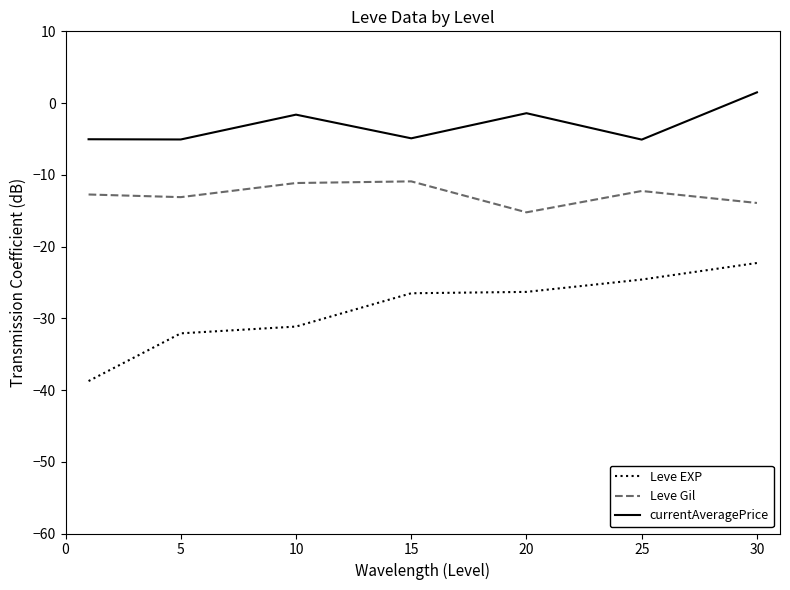

True or false: Leve EXP and currentAveragePrice cross at least once.

False